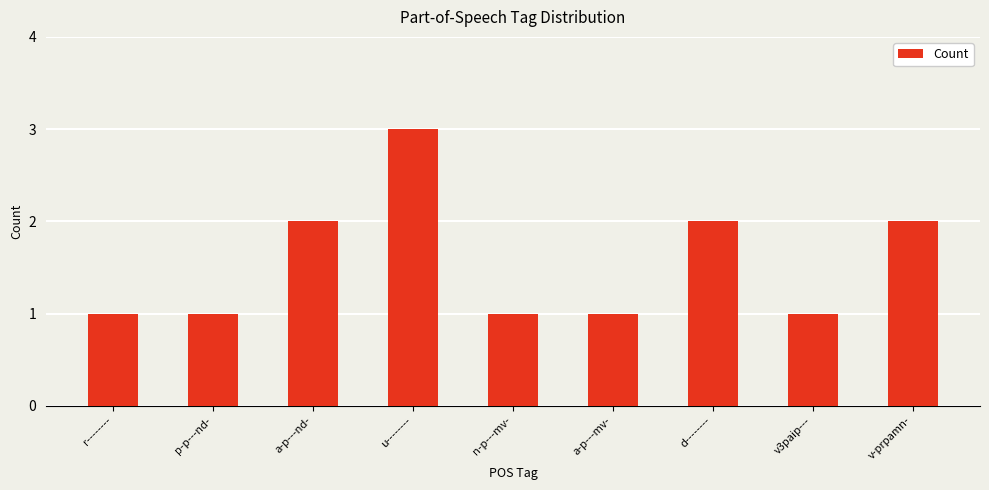

Does the chart contain any negative values?

No